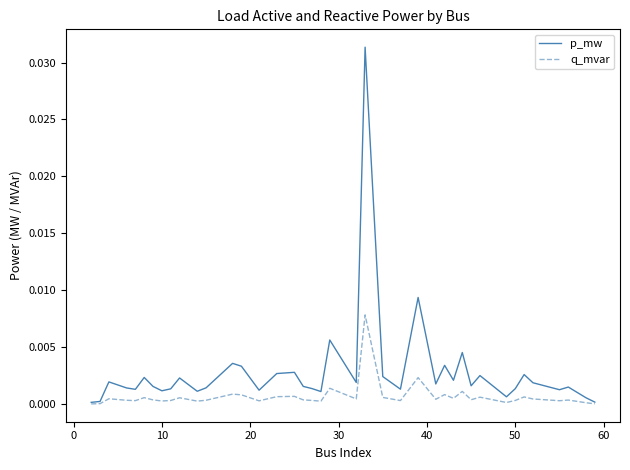

List the series in order of their peak value, highest first.

p_mw, q_mvar